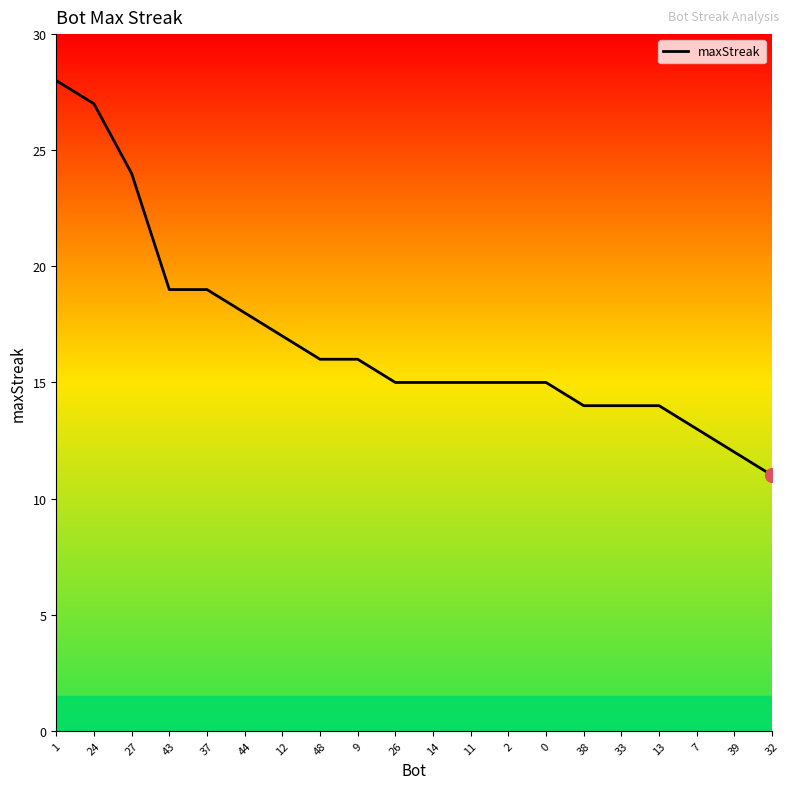

How many categories are shown in the chart?

20